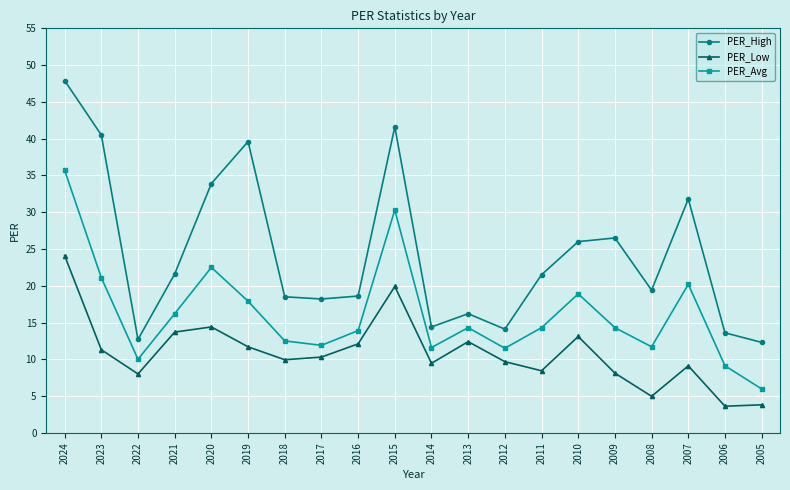

What value does the PER_Low series have at 2021?

13.7